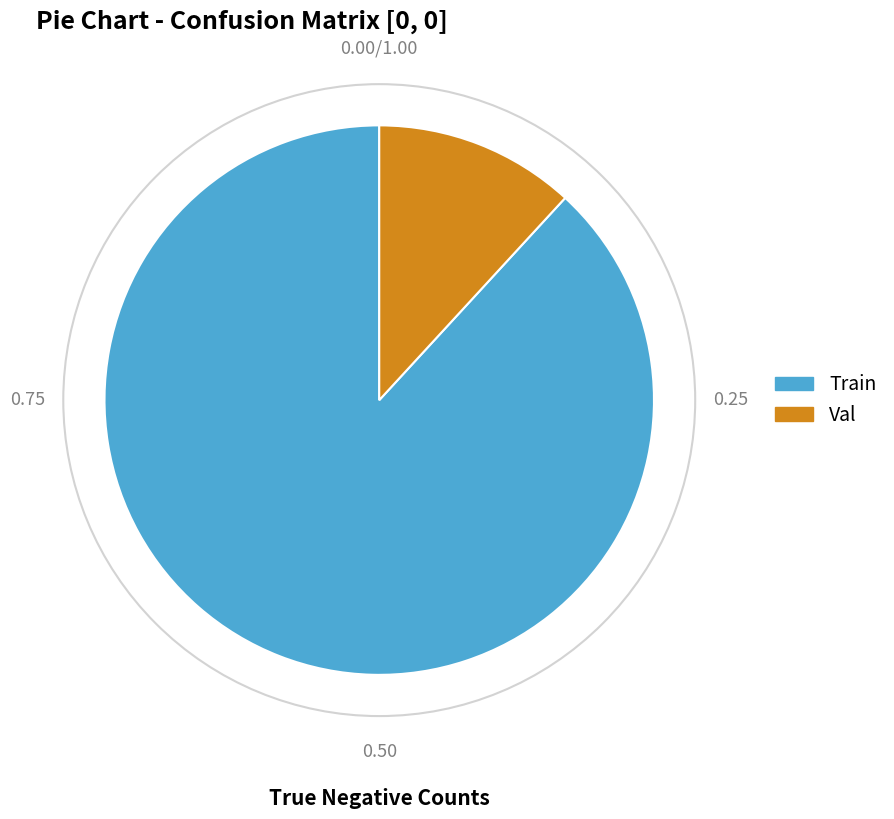

Between Train and Val, which is larger?

Train